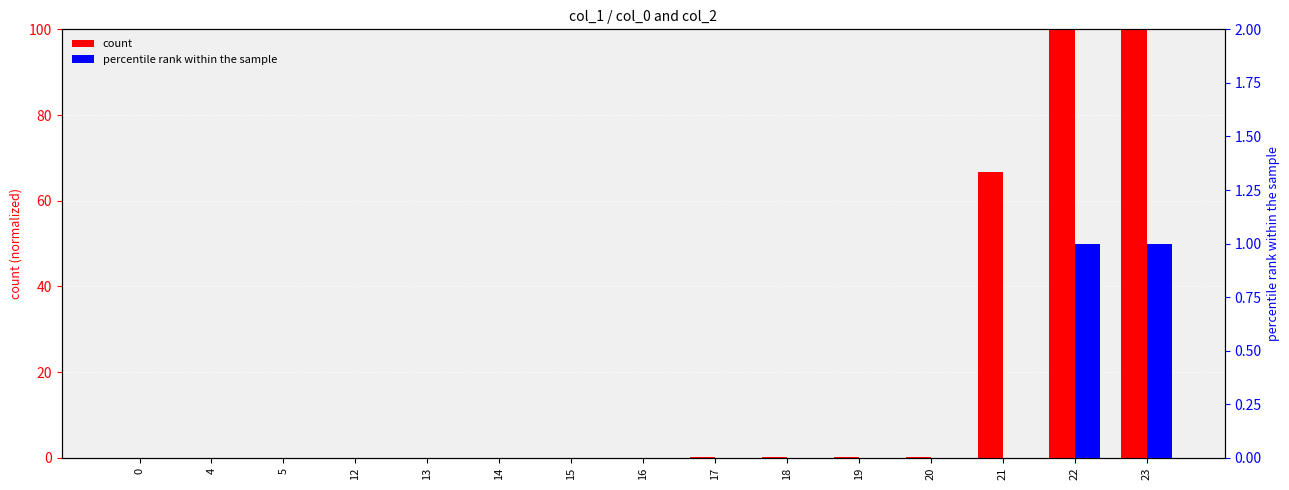

What is the average value of the percentile rank within the sample series?

0.1